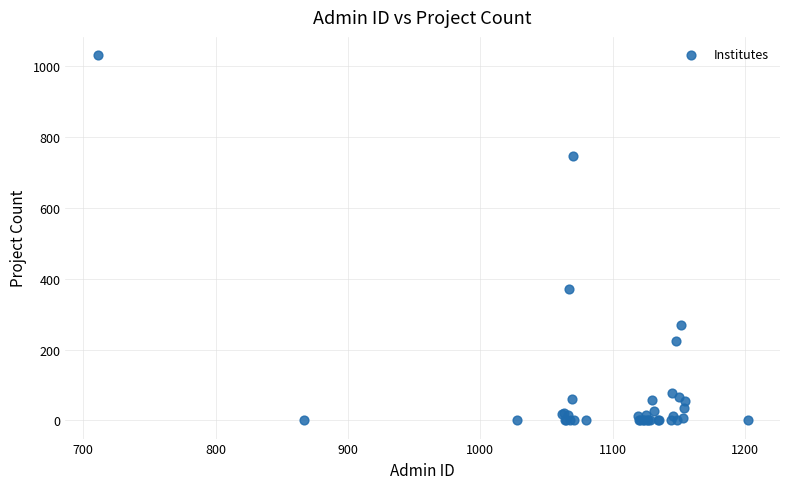

What Y value in the scatter plot is closest to 516?

372